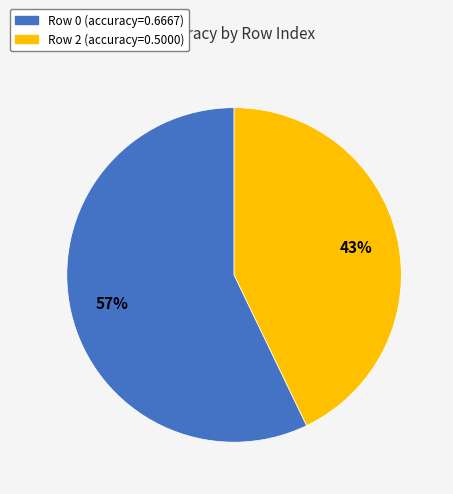

How many slices are in this pie chart?

2